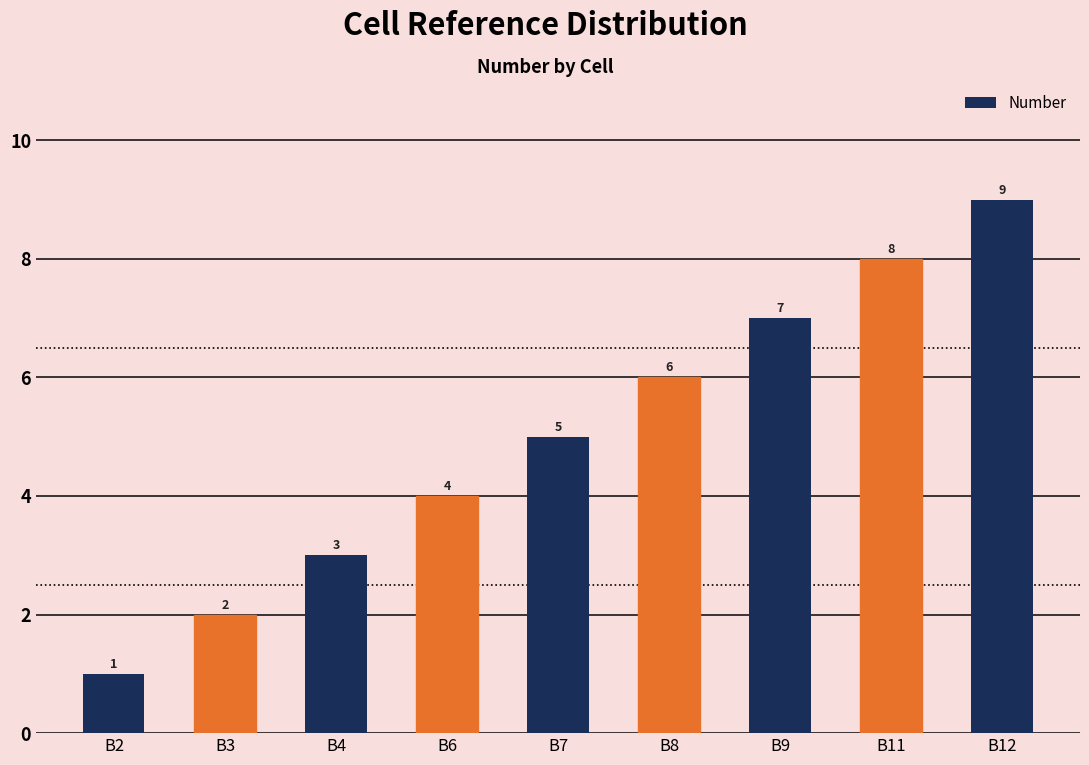

Reading left to right, what are all the values shown in this chart?

B2=1	B3=2	B4=3	B6=4	B7=5	B8=6	B9=7	B11=8	B12=9